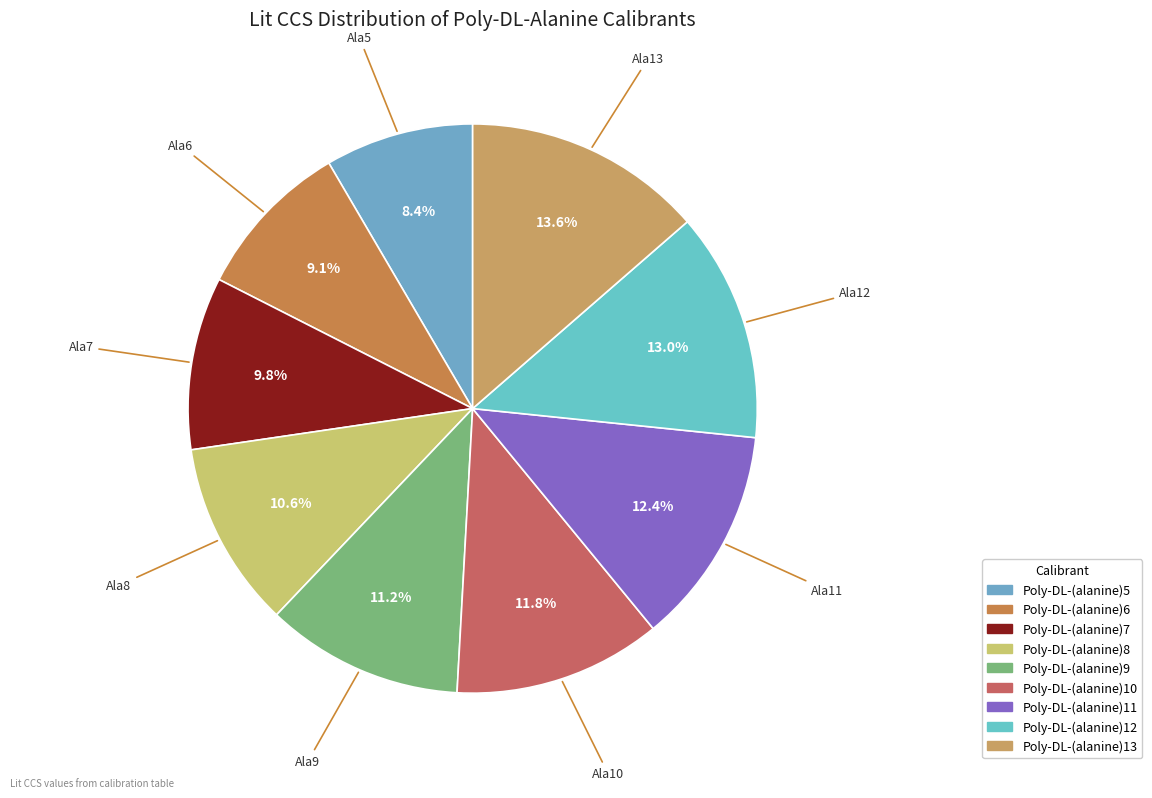

Approximately how many times larger is the value at Poly-DL-(alanine)13 compared to Poly-DL-(alanine)7?

1.4